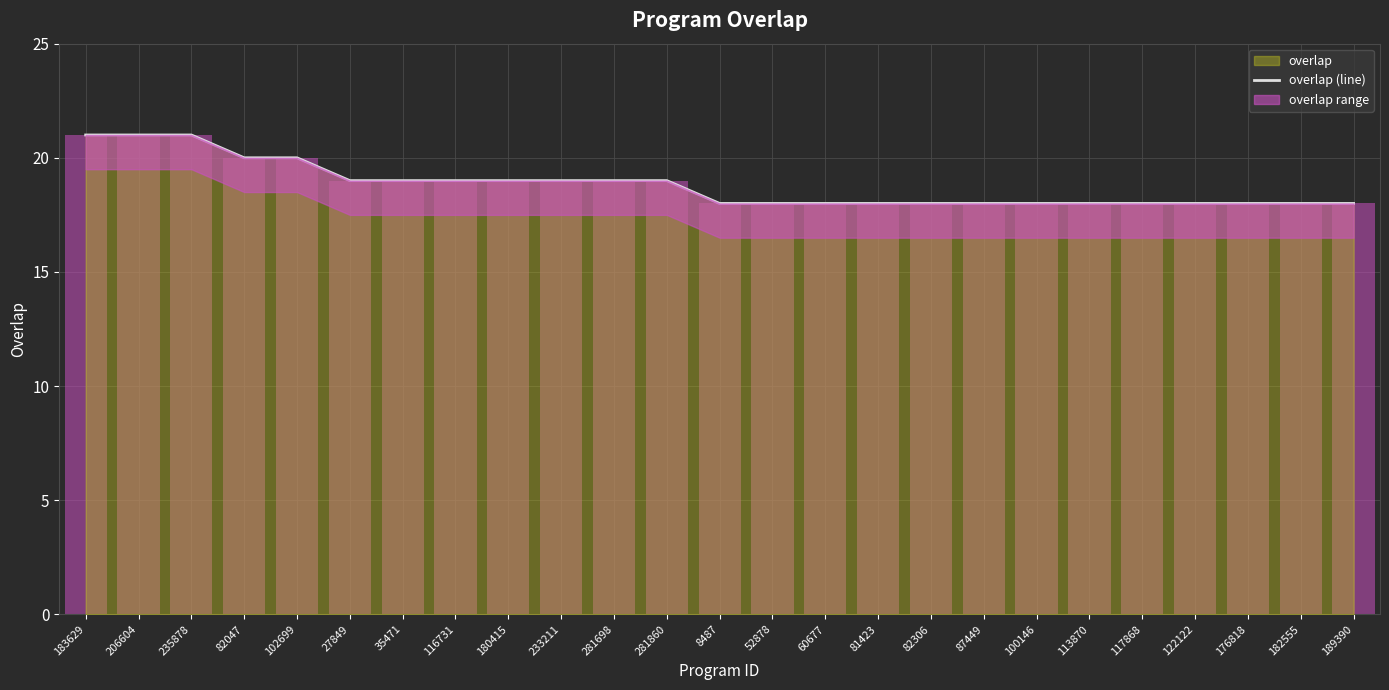

List the labels in order of value, largest first.

183629, 206604, 235878, 82047, 102699, 27849, 35471, 116731, 180415, 233211, 281698, 281860, 8487, 52878, 60677, 81423, 82306, 87449, 100146, 113870, 117868, 122122, 176818, 182555, 189390